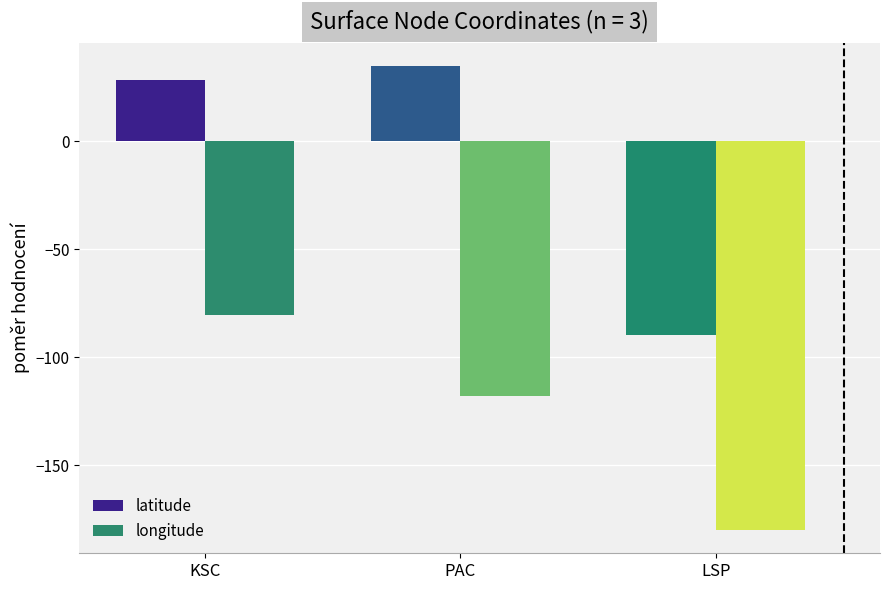

At which category does the chart reach its peak across all series?

PAC